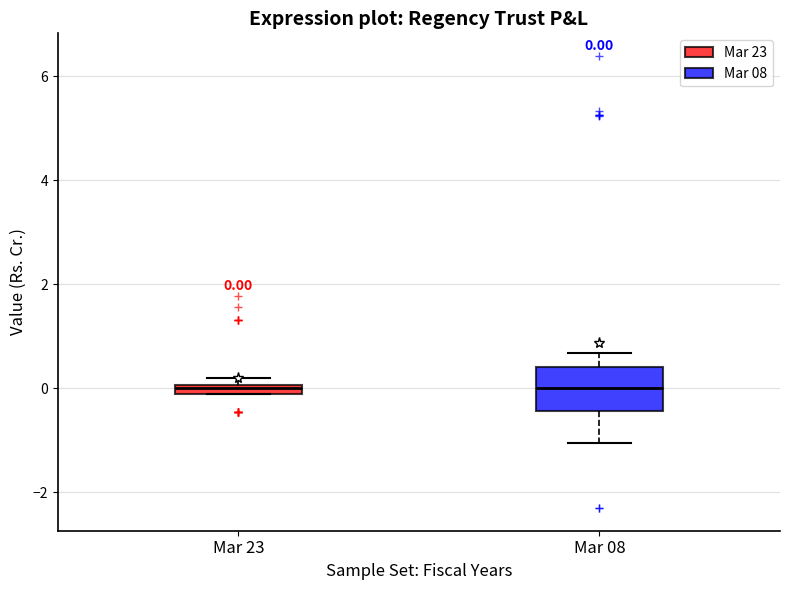

Which box is the tallest, from its lower edge to its upper edge?

Mar 08